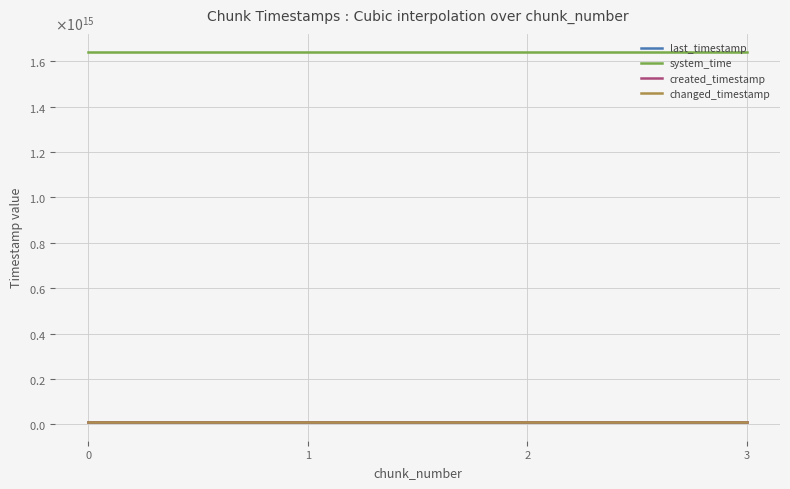

What is the value of the created_timestamp point at the 3rd from the left?

9519458674976